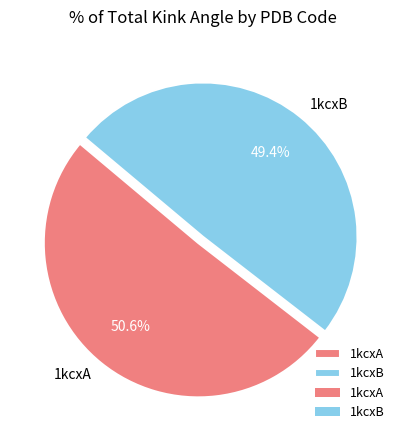

How many segments does this pie chart have?

2